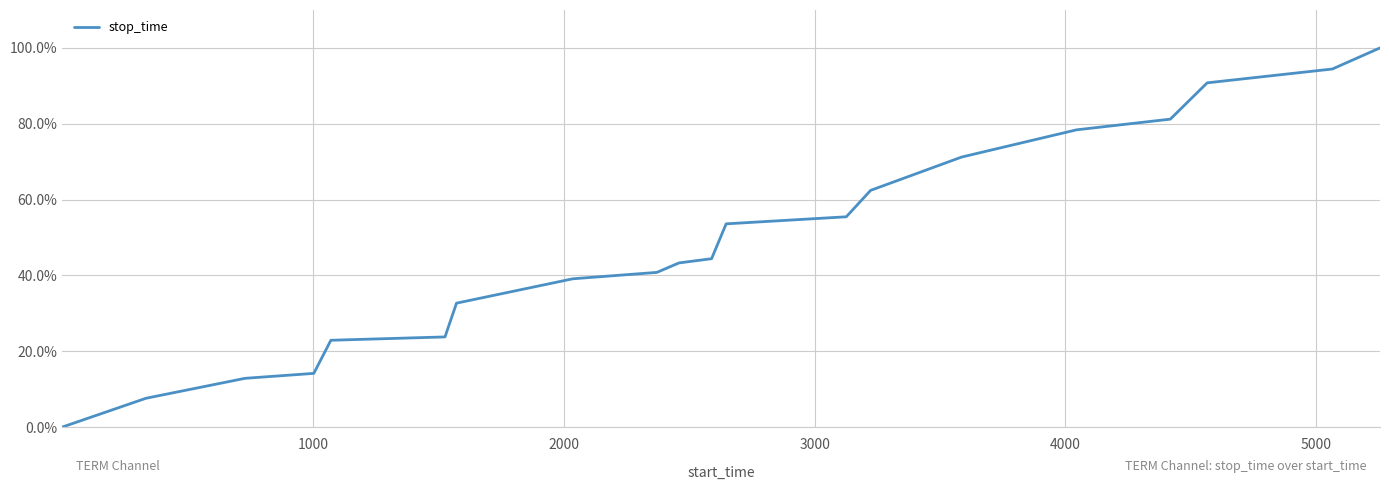

What is the difference between the maximum and second lowest values?

0.9